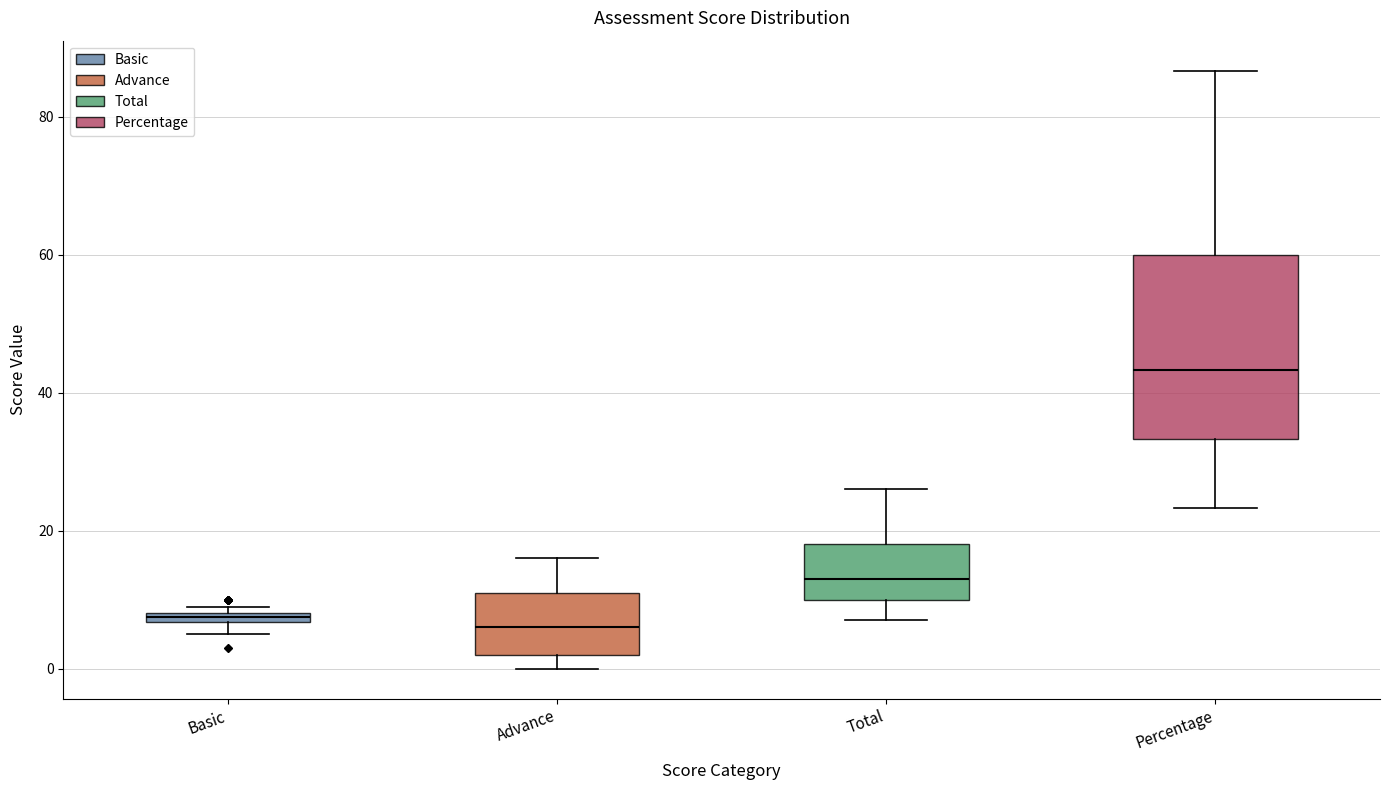

Which box is the tallest, from its lower edge to its upper edge?

Percentage